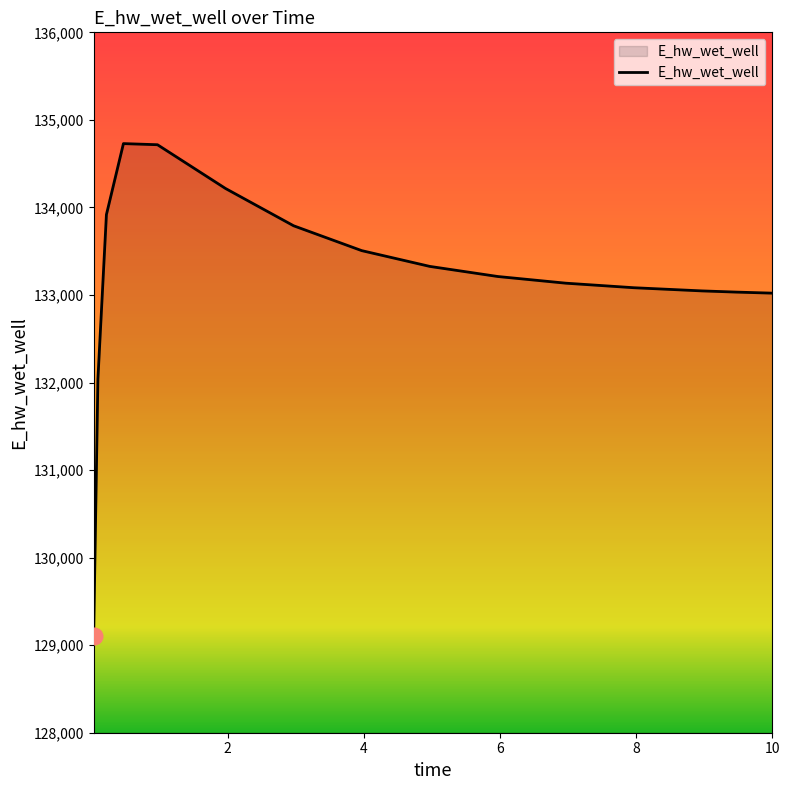

What is the minimum value shown in the chart?

129107.9